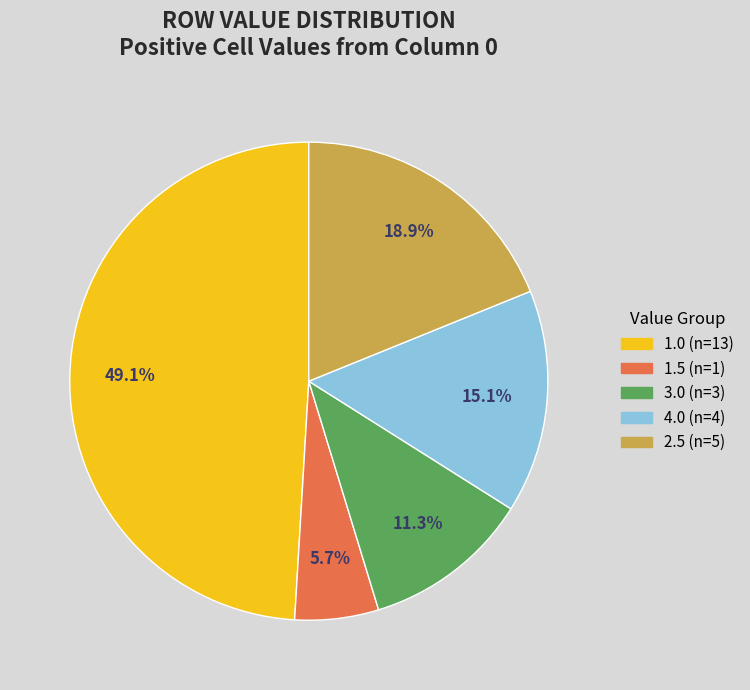

Does any single category account for the majority?

No